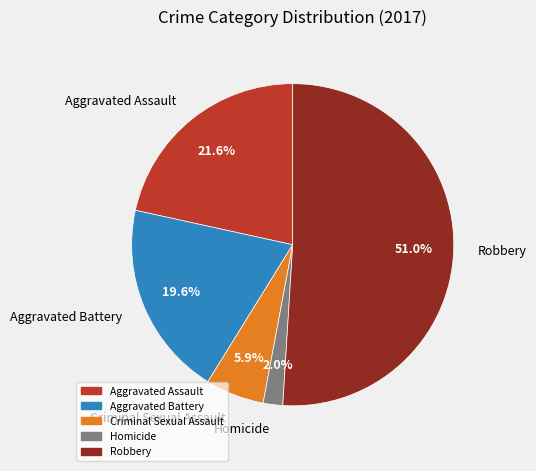

Is it true that Aggravated Battery is 20% of the pie?

True